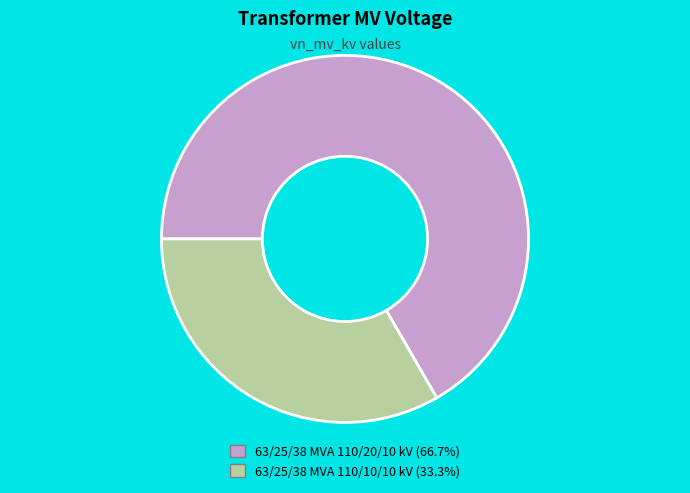

What is the majority slice?

63/25/38 MVA 110/20/10 kV